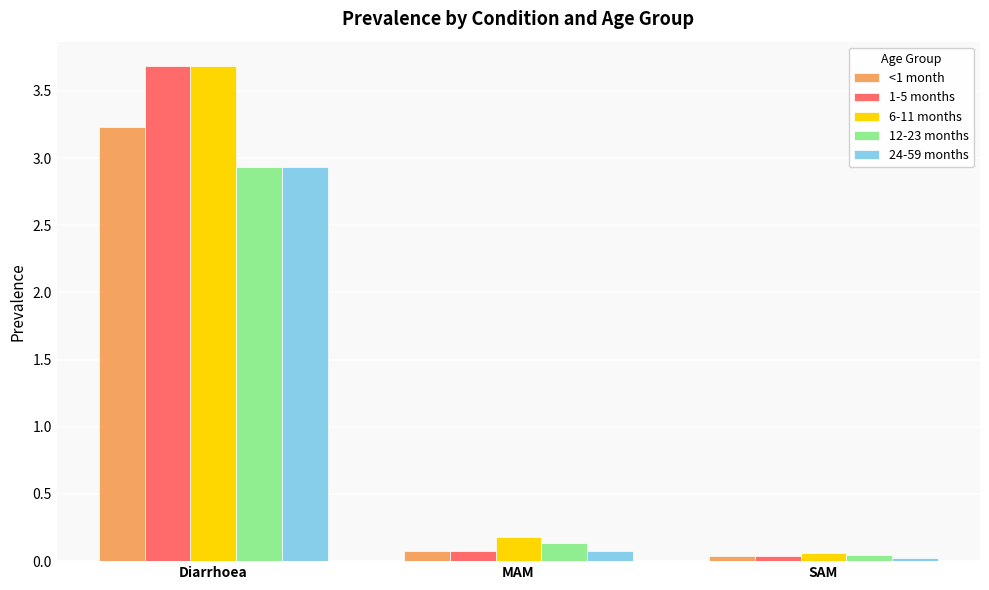

At which category does the chart reach its peak across all series?

Diarrhoea